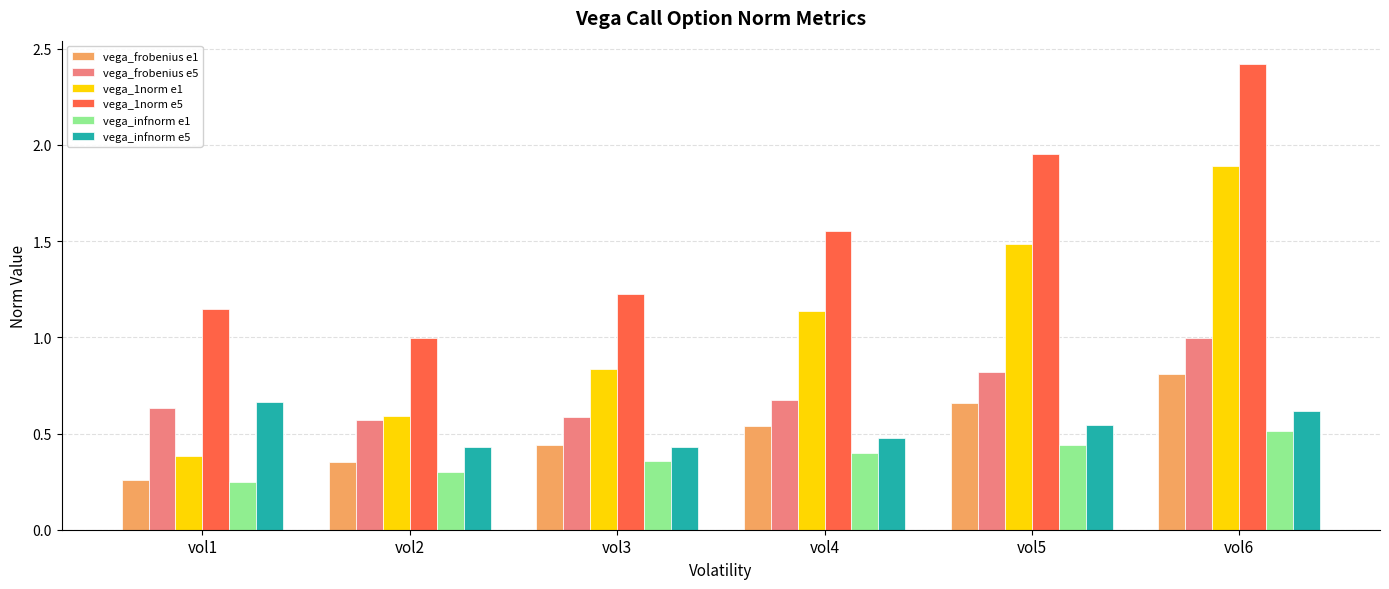

Which series changed the most between vol2 and vol5?

vega_1norm e5